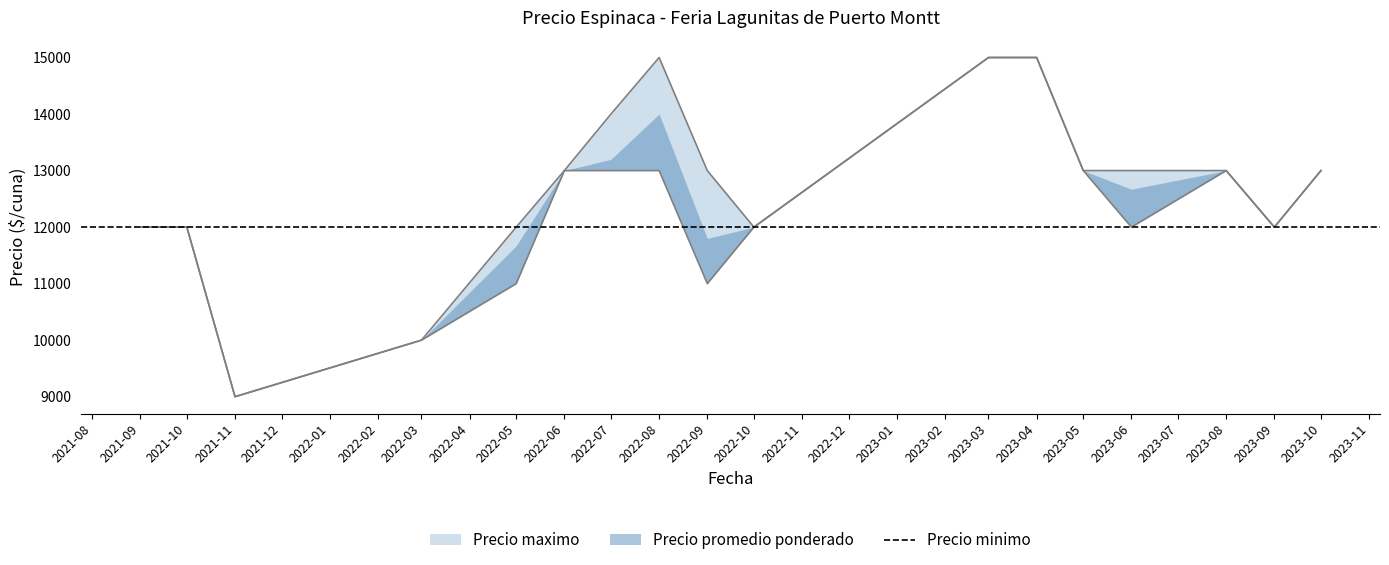

At which category does the chart reach its peak across all series?

2023-03